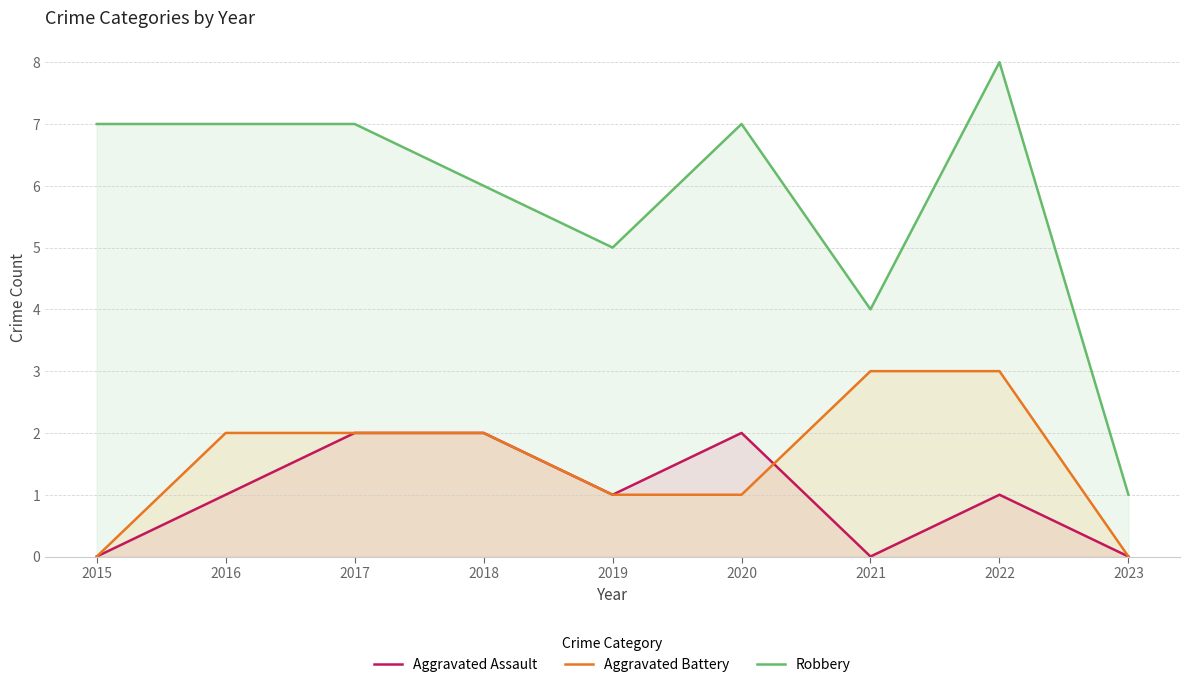

Is the value of Aggravated Assault at 2022 greater than the value of Aggravated Battery at 2015?

Yes